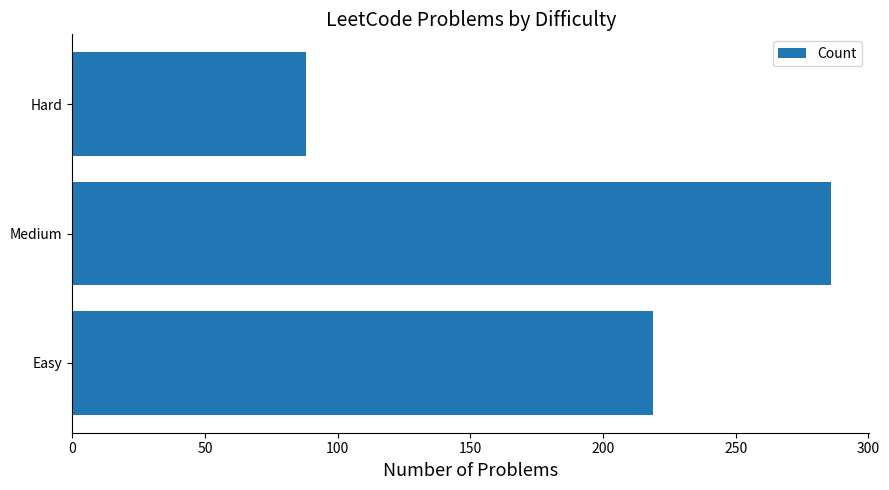

What is the maximum value shown in the chart?

286